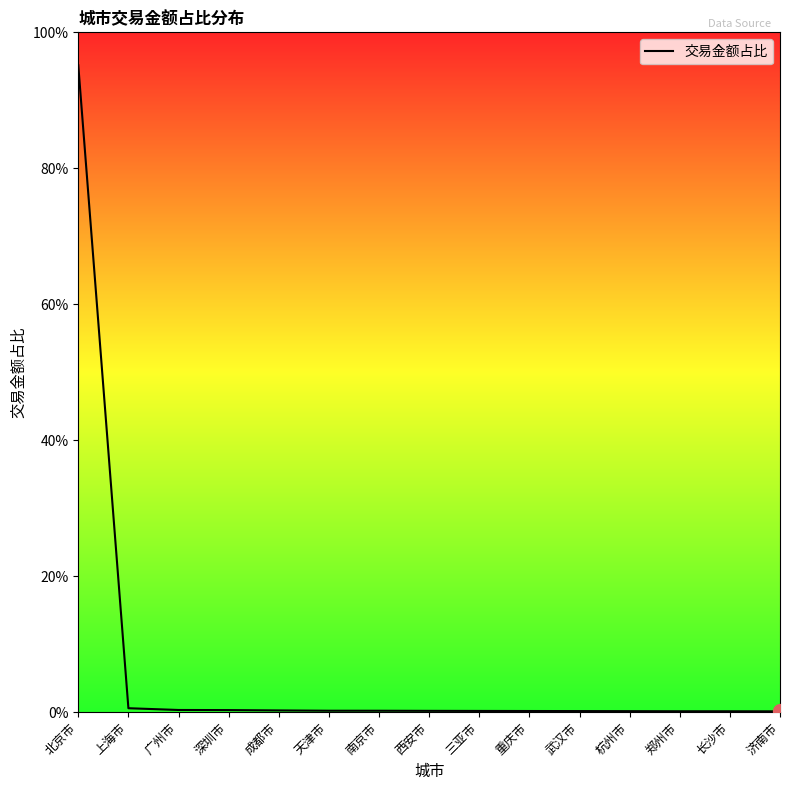

What is the greatest value displayed?

1.0